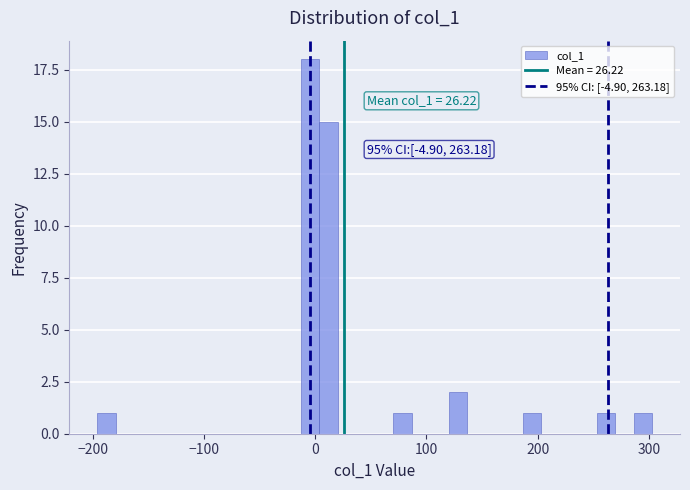

Around what value on the x-axis is the tallest bar? Give the approximate position of its centre, as read against the axis.

0